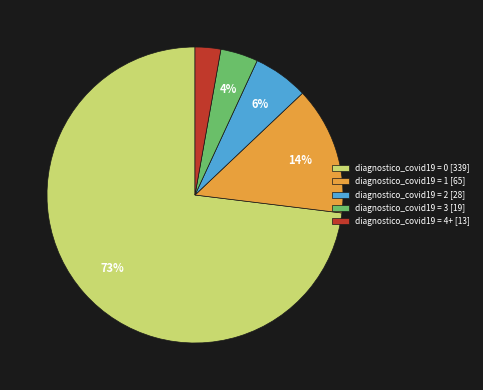

Which has a higher value, diagnostico_covid19 = 0 [339] or diagnostico_covid19 = 4+ [13]?

diagnostico_covid19 = 0 [339]